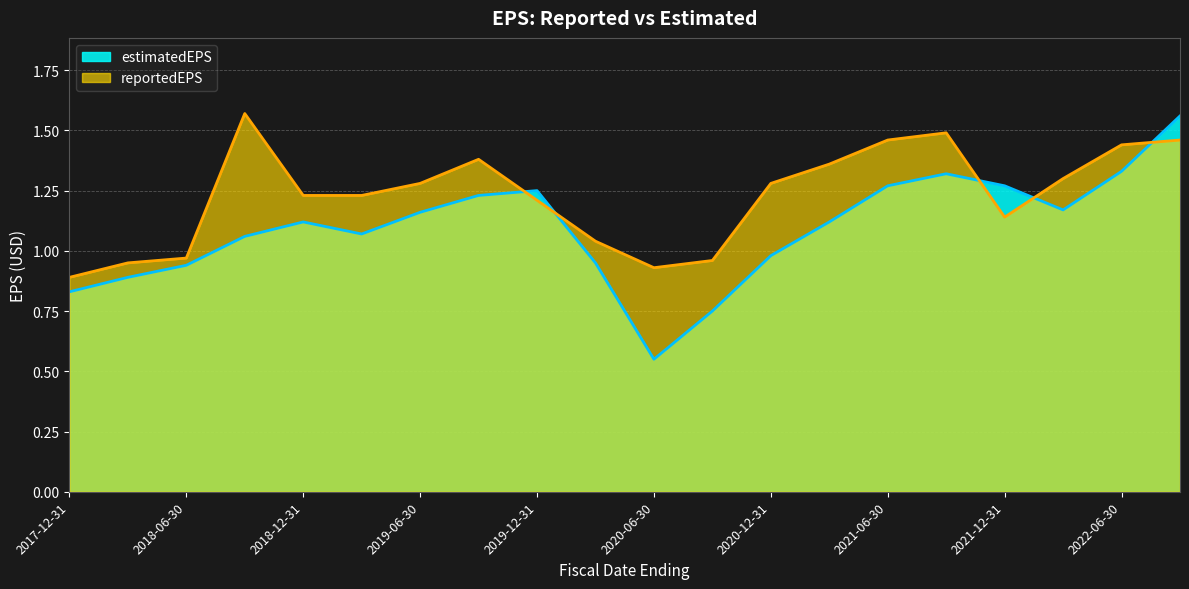

How many interior local peaks does the estimatedEPS series have?

3